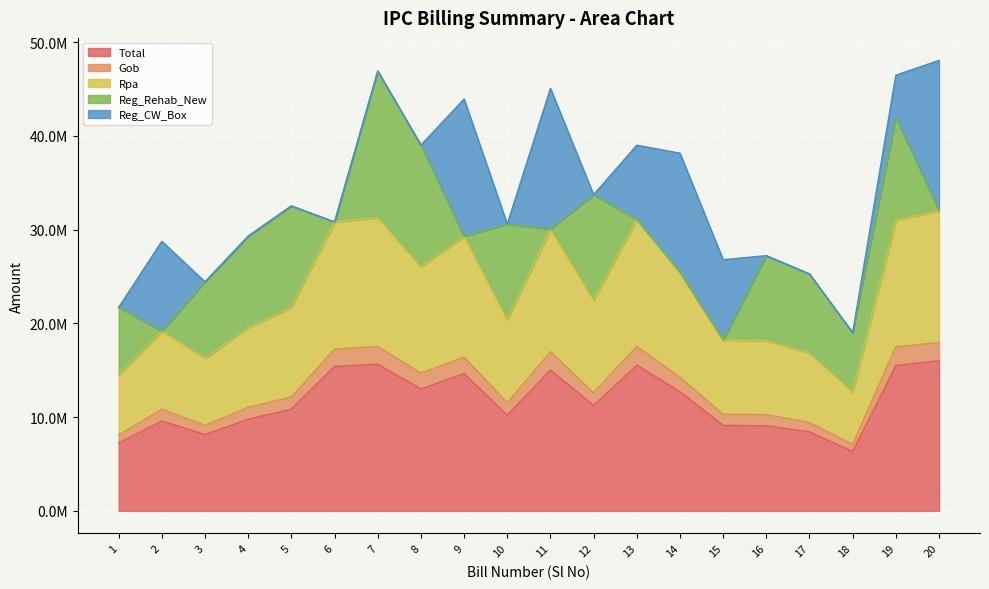

True or false: Gob has more than 2 points higher than both neighbors.

True